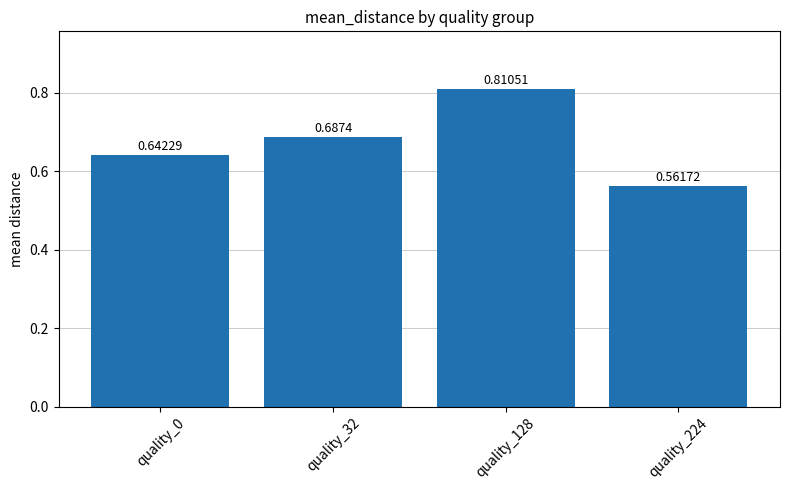

The value at quality_32 is 0.3. True or false?

False